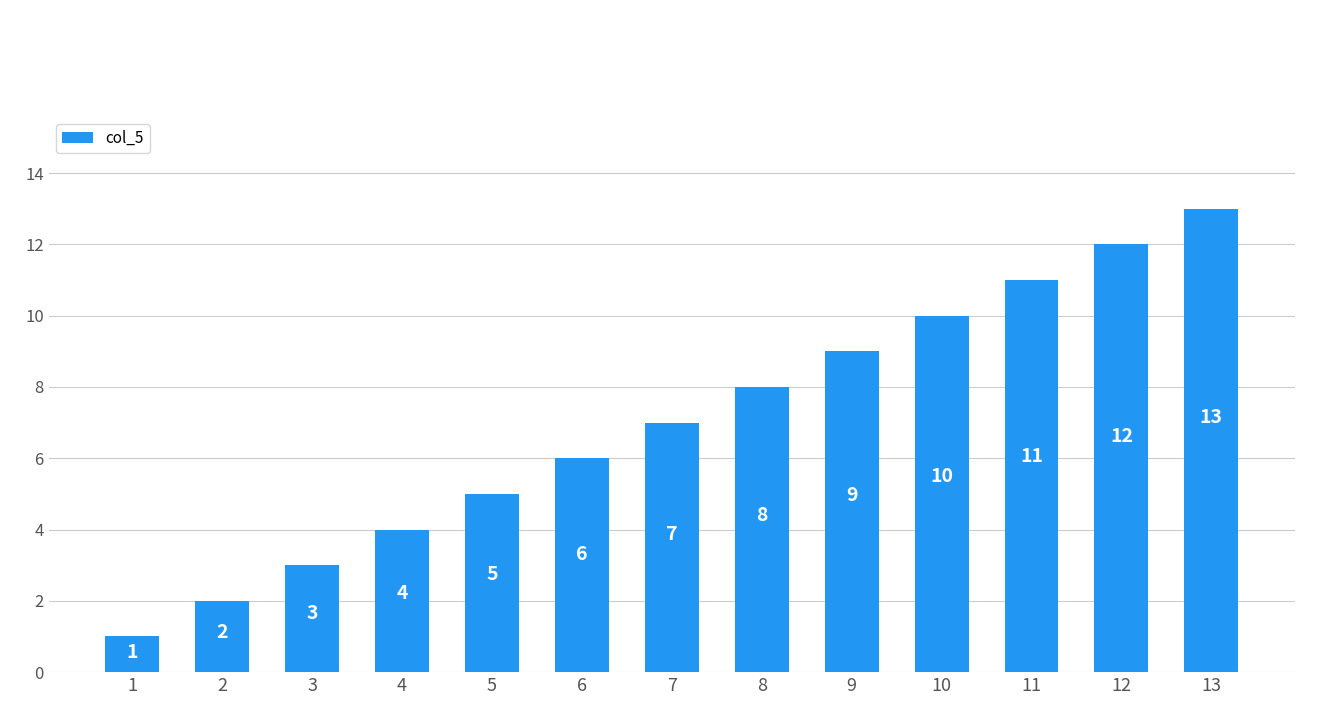

Reading left to right, list all the values displayed in this chart.

1=1	2=2	3=3	4=4	5=5	6=6	7=7	8=8	9=9	10=10	11=11	12=12	13=13